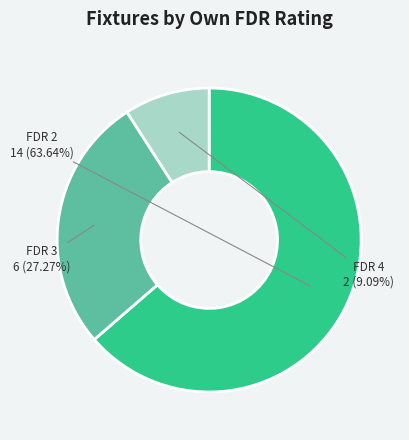

To the nearest percent, what is the average slice percentage?

33%